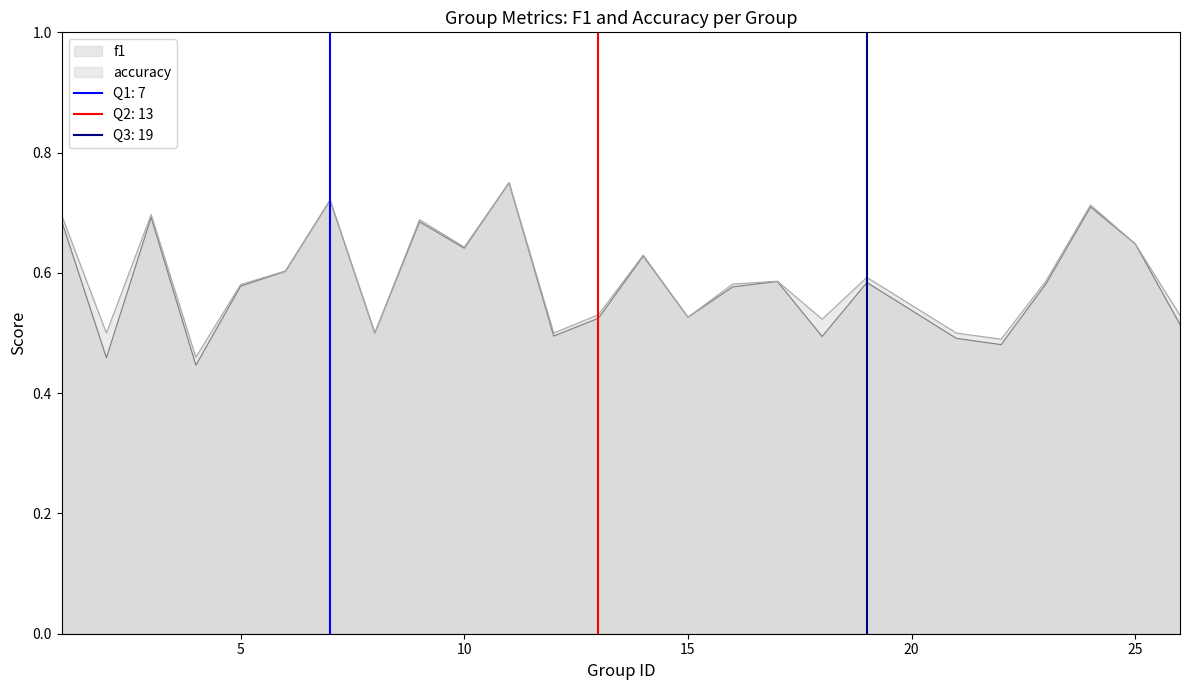

How many series are shown in this chart?

2